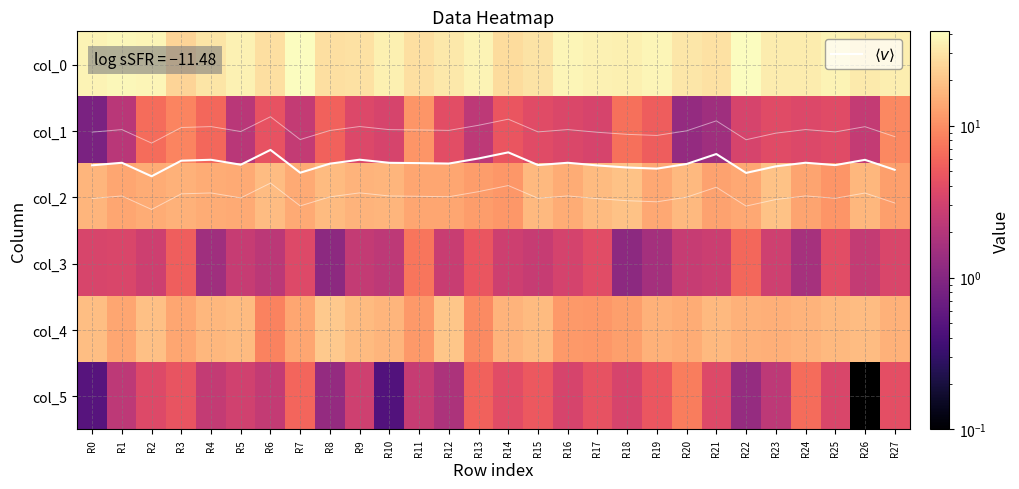

Which series has the largest total across all categories?

col_0